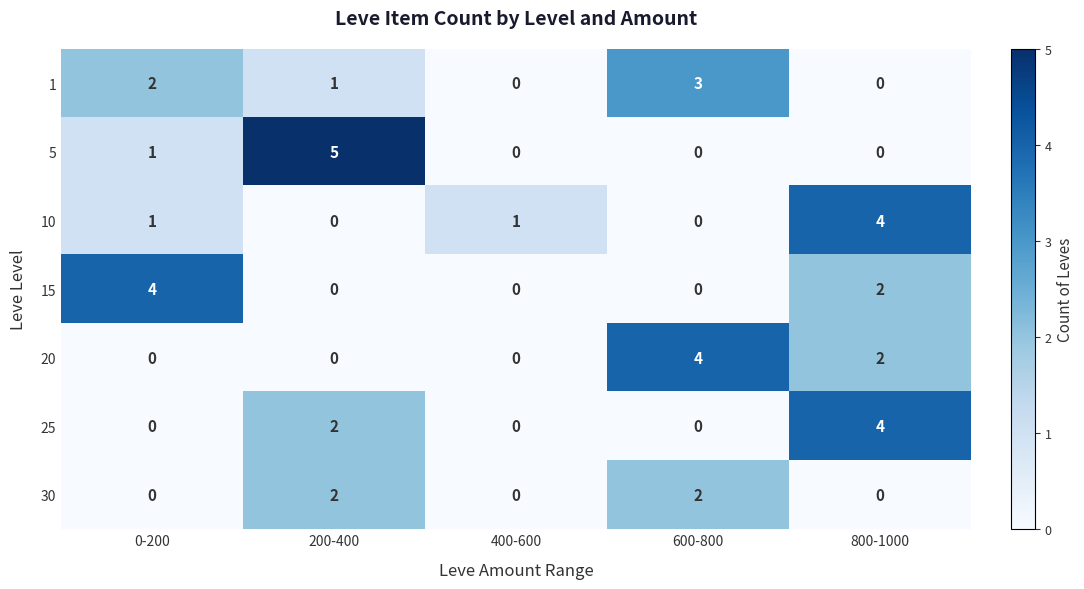

How many 10 values are between 0 and 1?

4